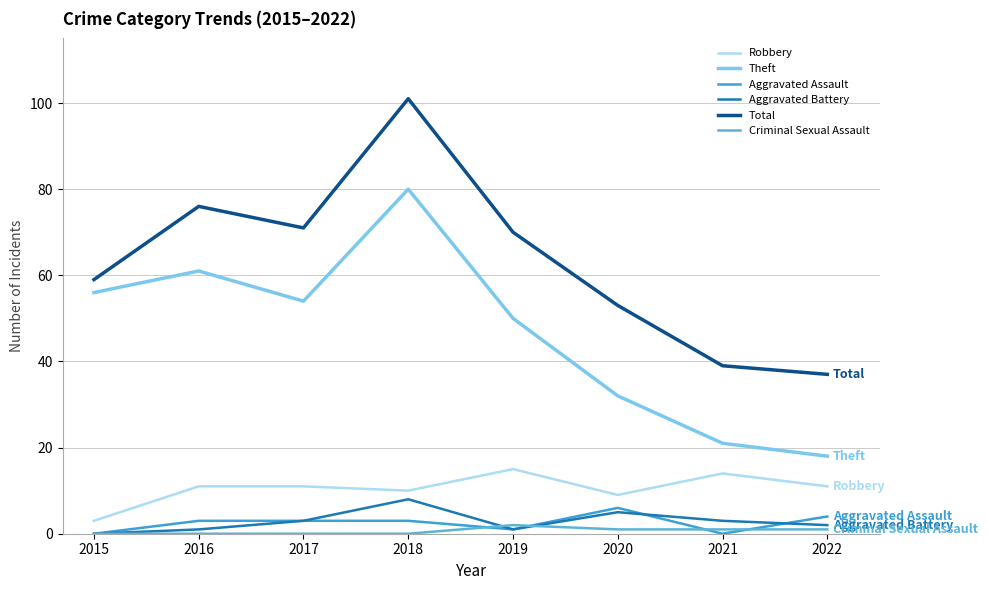

True or false: Robbery and Theft cross at least once.

False